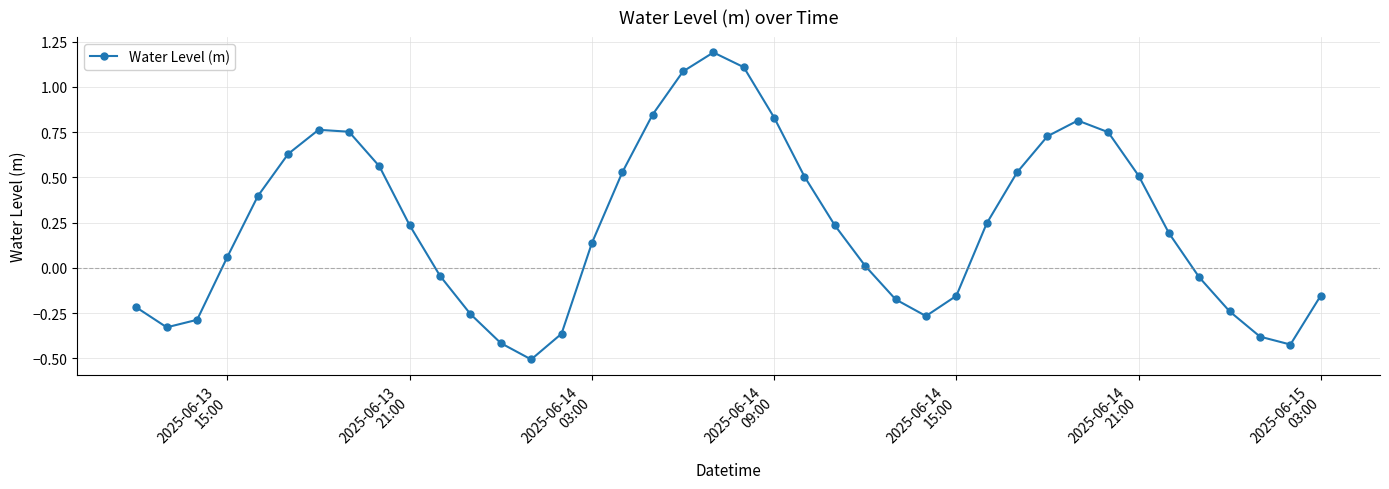

True or false: the data has more than 2 interior local peaks.

True